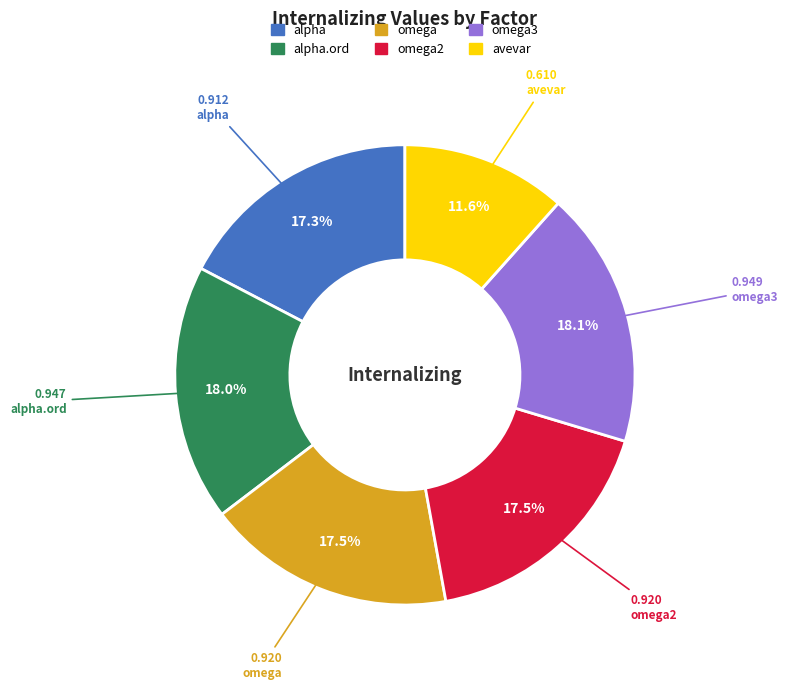

Does any single category account for the majority?

No